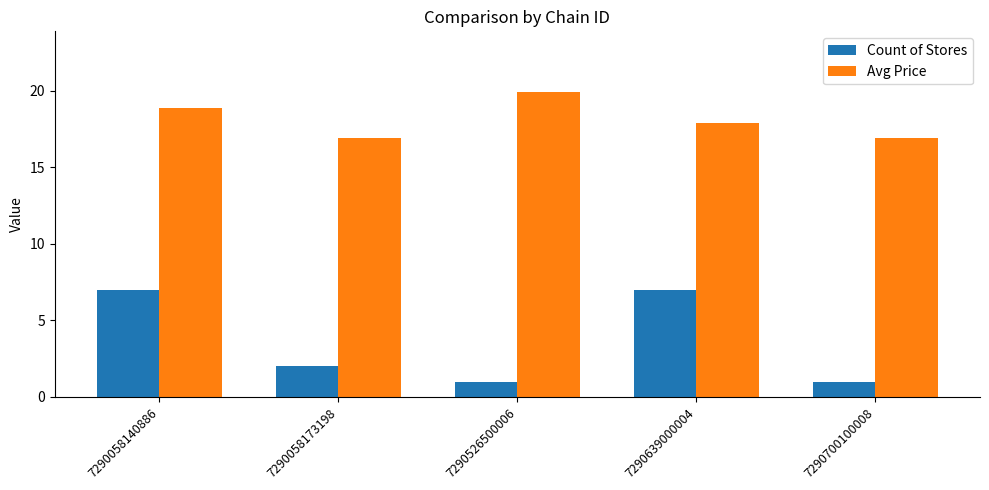

What is the spread (max minus min) of values at 7290058173198?

14.9